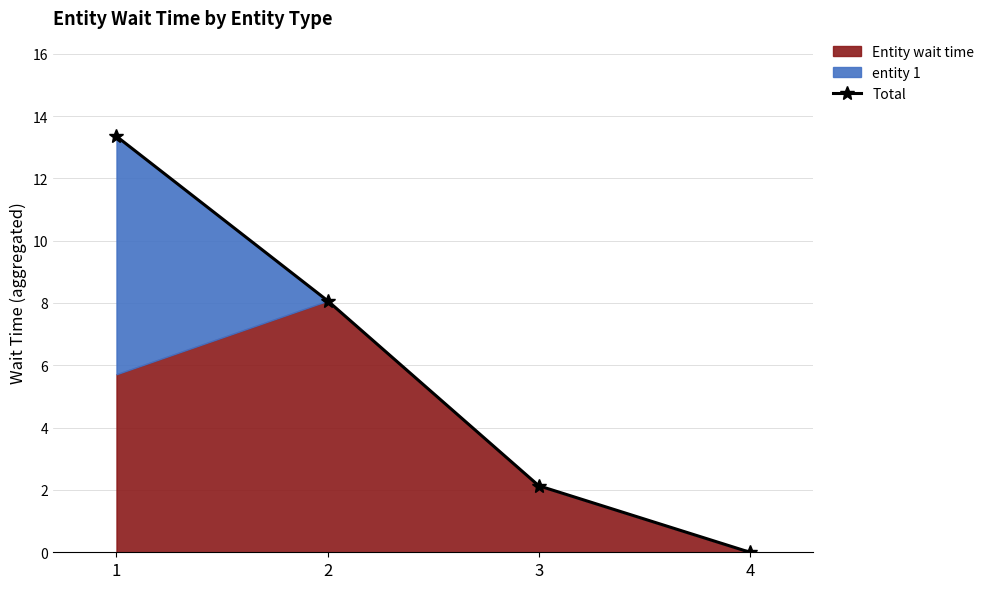

What is the difference between the maximum and minimum values?

13.3